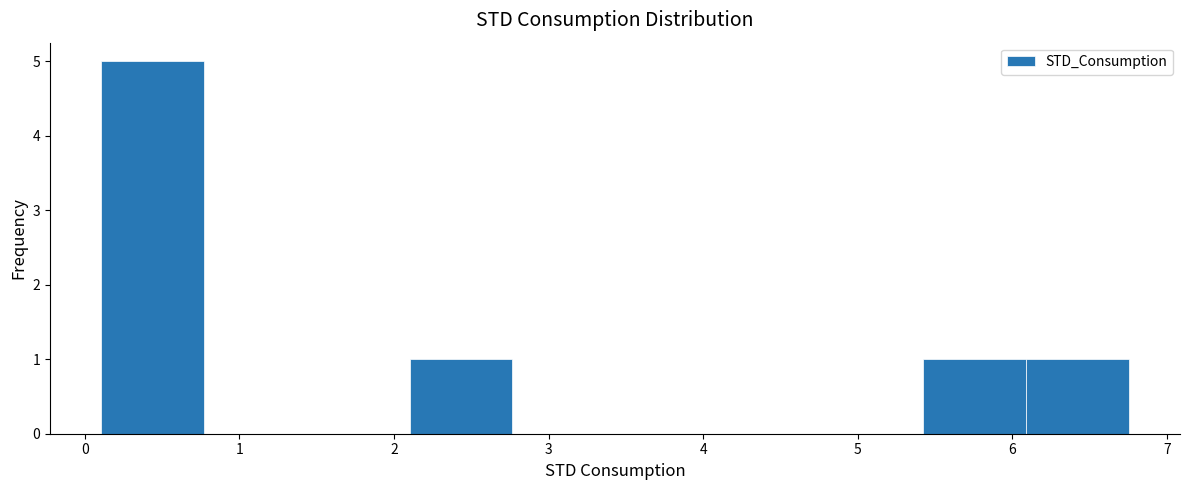

Reading left to right, list every bar in this chart as the range it spans on the x-axis followed by its height. Neither the bar edges nor the heights are printed on the chart, so give them approximately, as read against the axes.

0.1 to 0.8: 5
0.8 to 1.4: 0
1.4 to 2.1: 0
2.1 to 2.8: 1
2.8 to 3.4: 0
3.4 to 4.1: 0
4.1 to 4.8: 0
4.8 to 5.4: 0
5.4 to 6.1: 1
6.1 to 6.8: 1